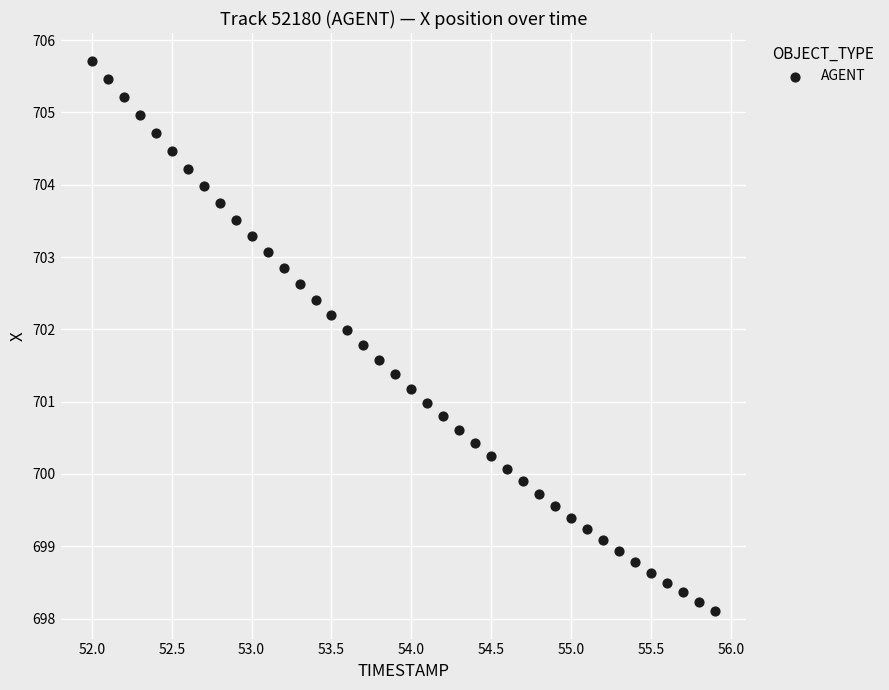

What is the range of Y values (max minus min)?

7.6